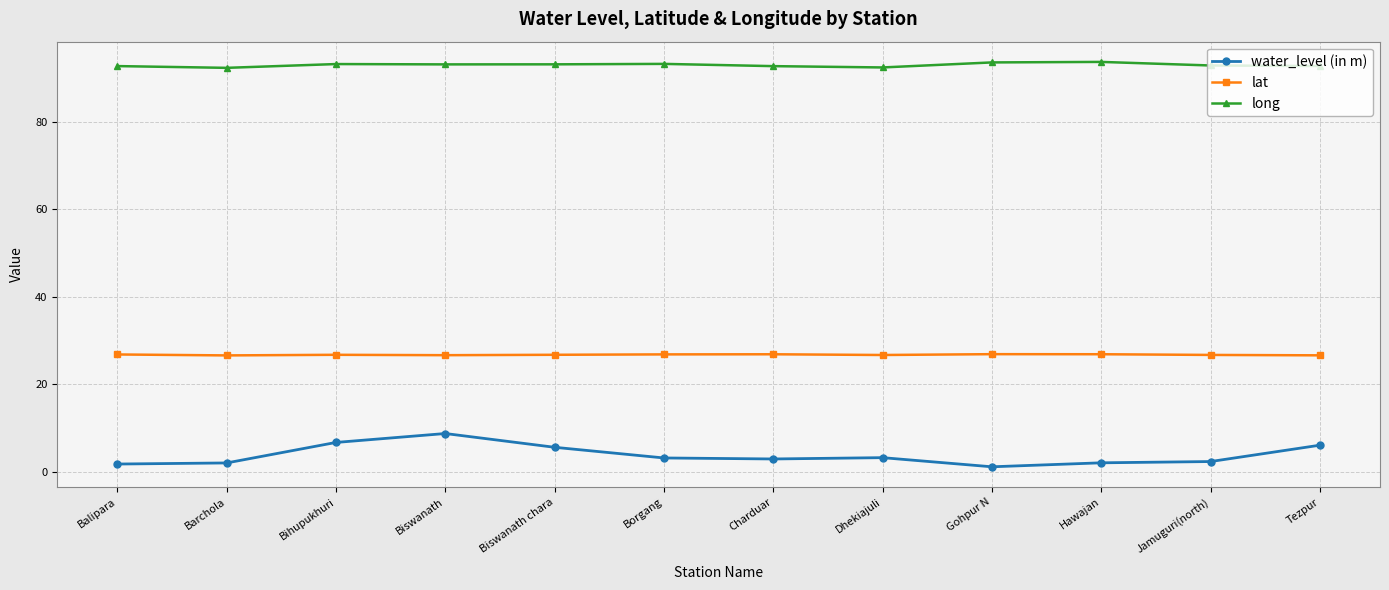

What is the label of the 7th point from the left?

Charduar